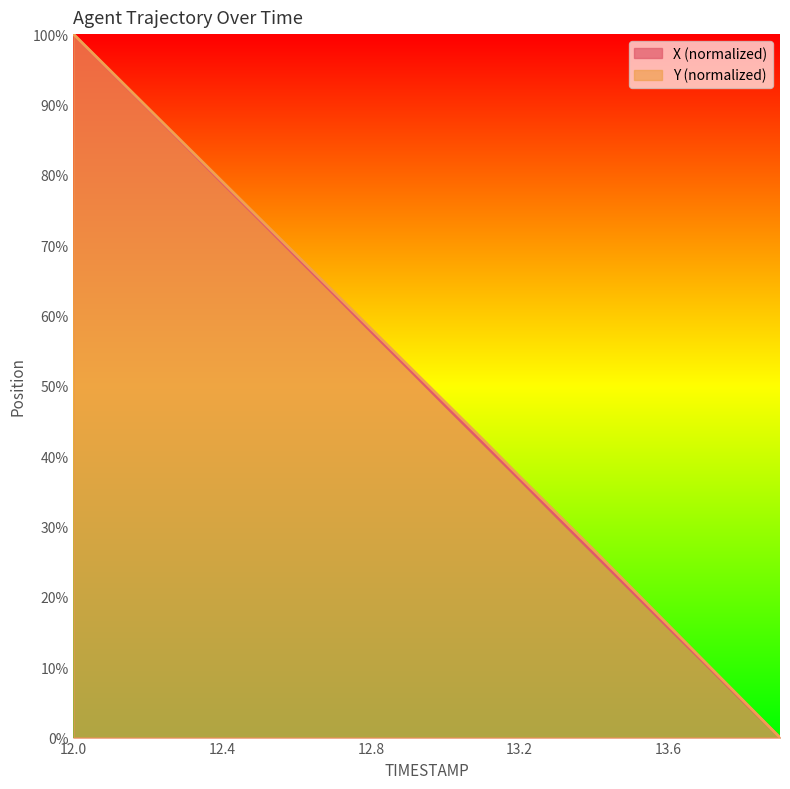

What is the sum of all X values?

997.7